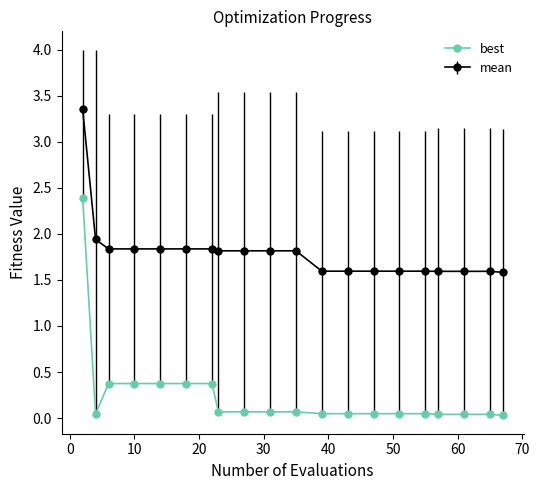

What is the difference between the maximum and minimum values in the mean series?

1.8